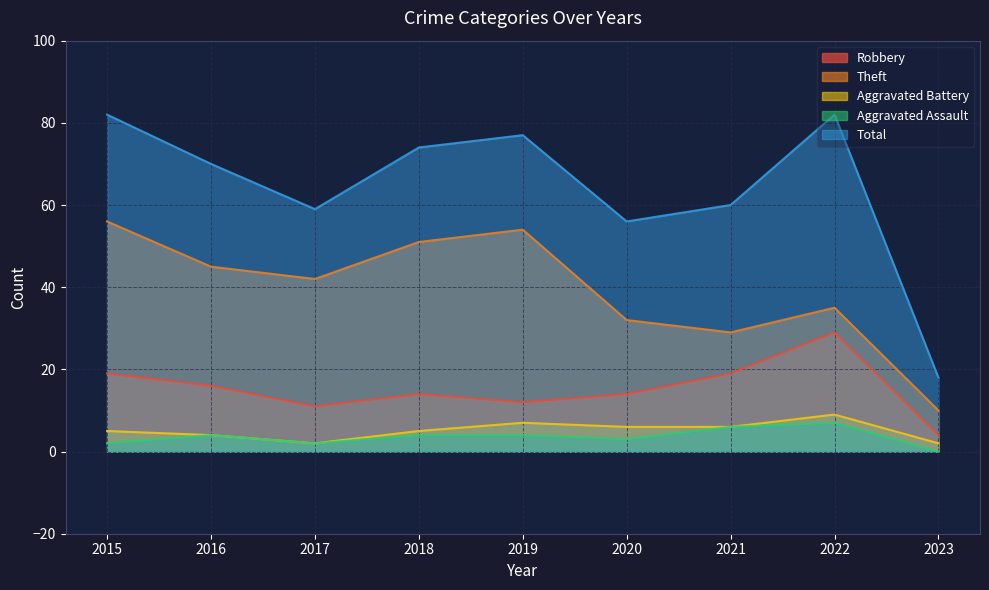

At which category is the sum across all series the highest?

2015